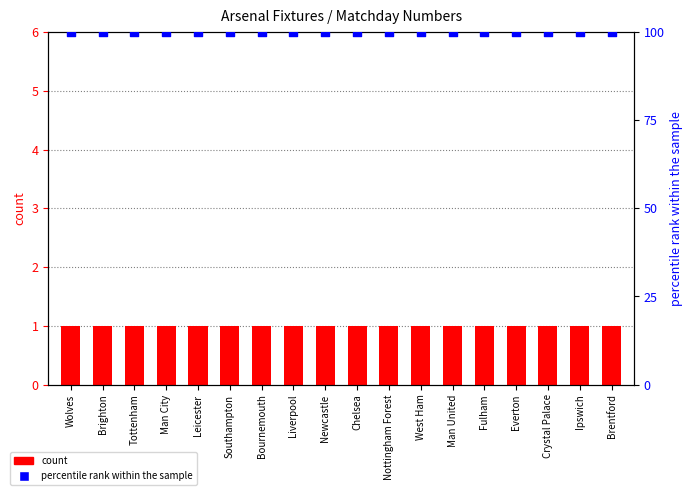

Which series has the widest spread of Y values?

count